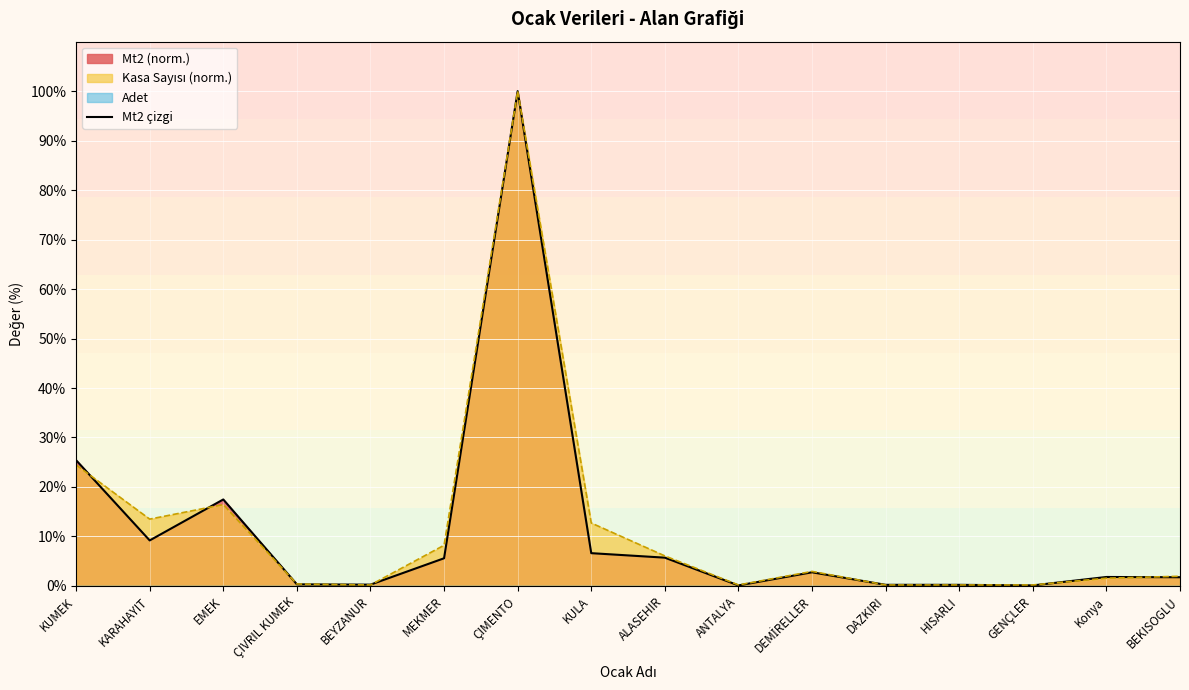

What is the maximum value shown in the chart?

100.0